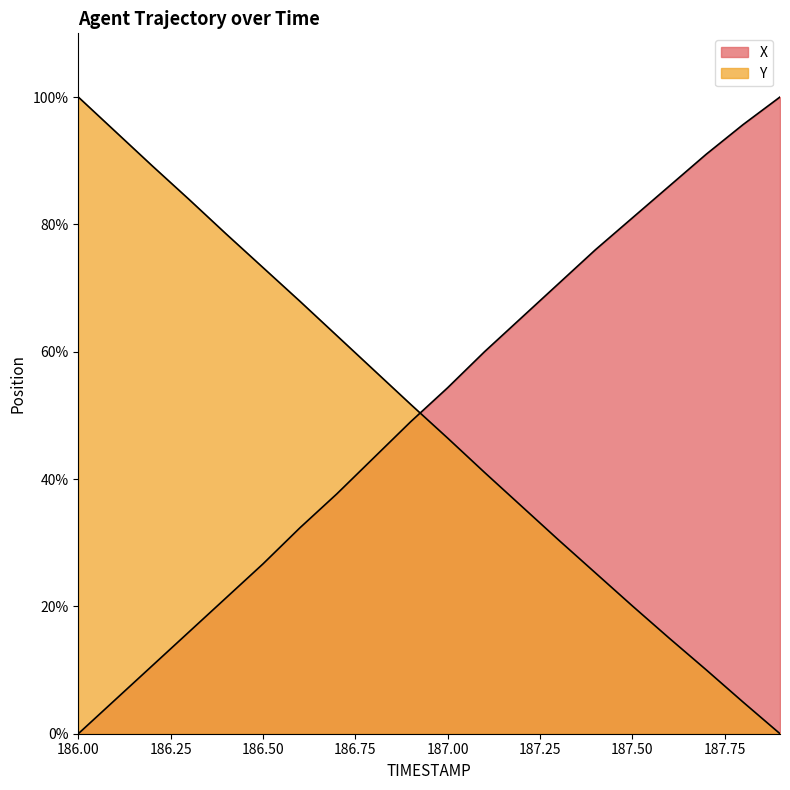

What is the total value across all series at 186.4?

99.8